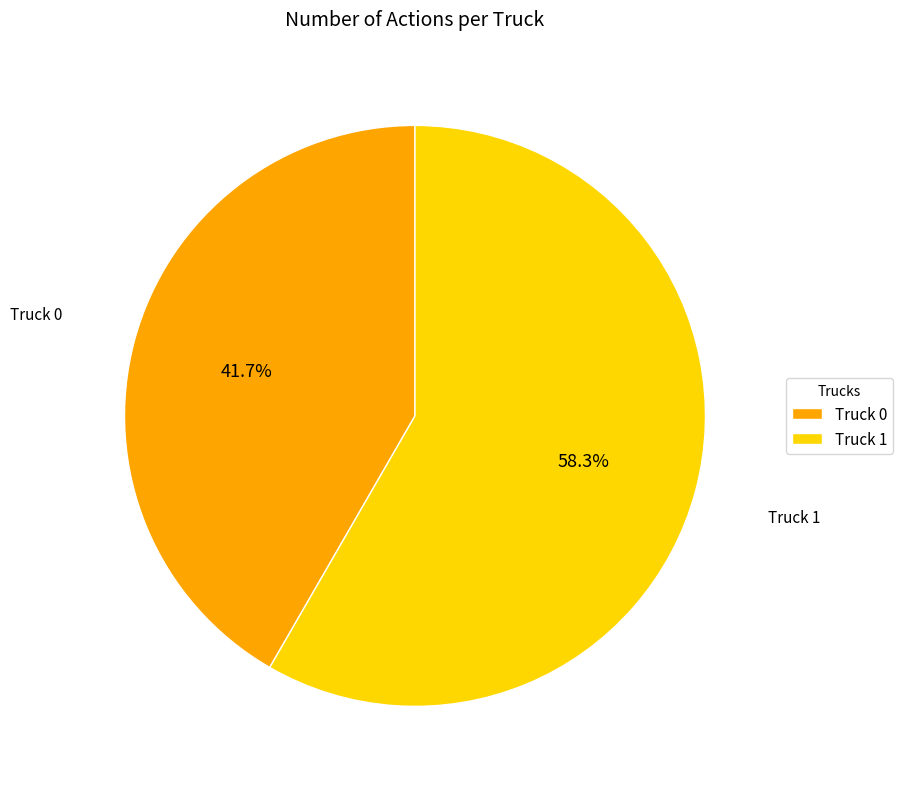

Which slice represents more than half of the pie?

Truck 1